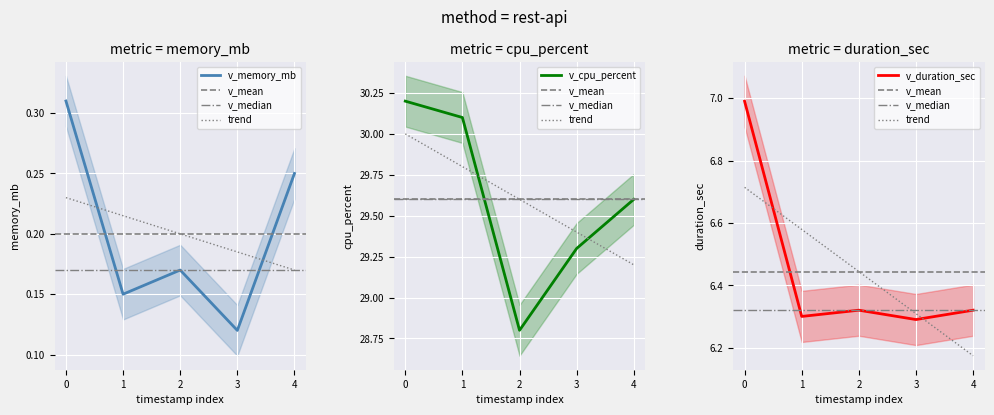

The memory_mb series shows 0.2 at 3. True or false?

False